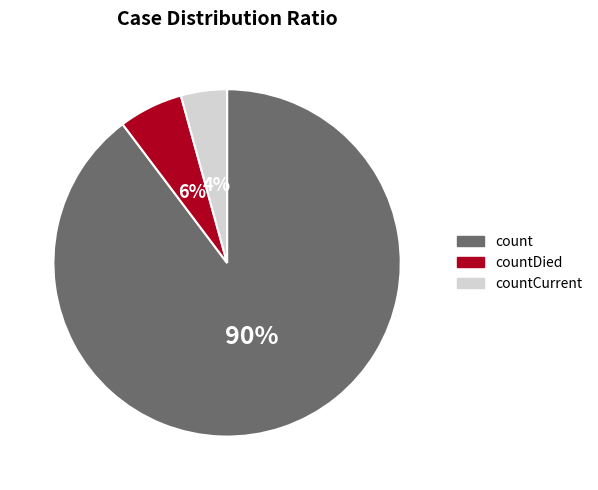

How many segments does this pie chart have?

3